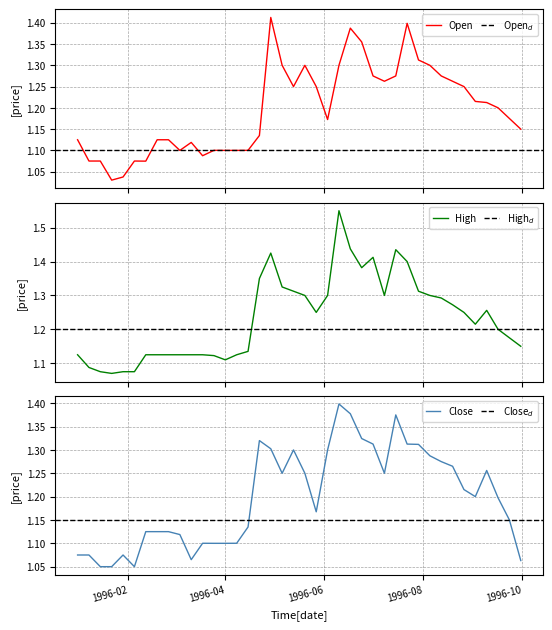

Which series has the largest range (max minus min)?

High